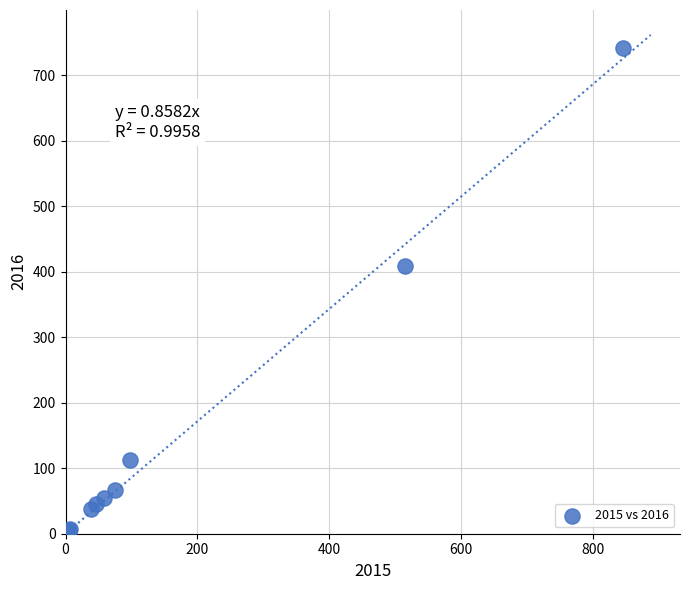

What Y value in the scatter plot is closest to 372?

409